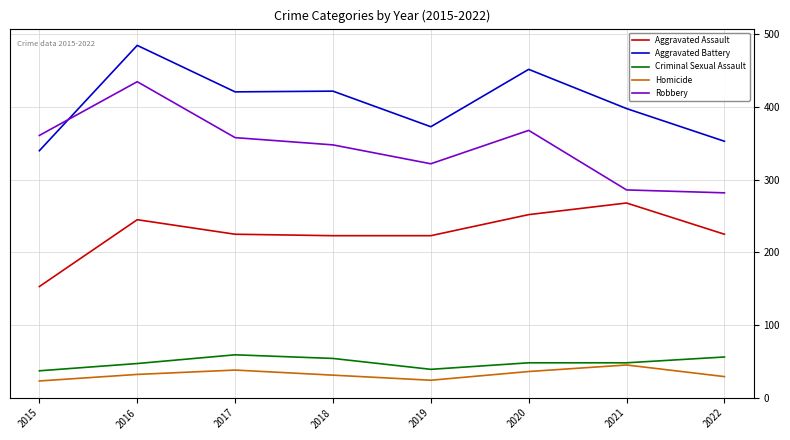

Is the value of Criminal Sexual Assault at 2019 greater than the value of Robbery at 2015?

No